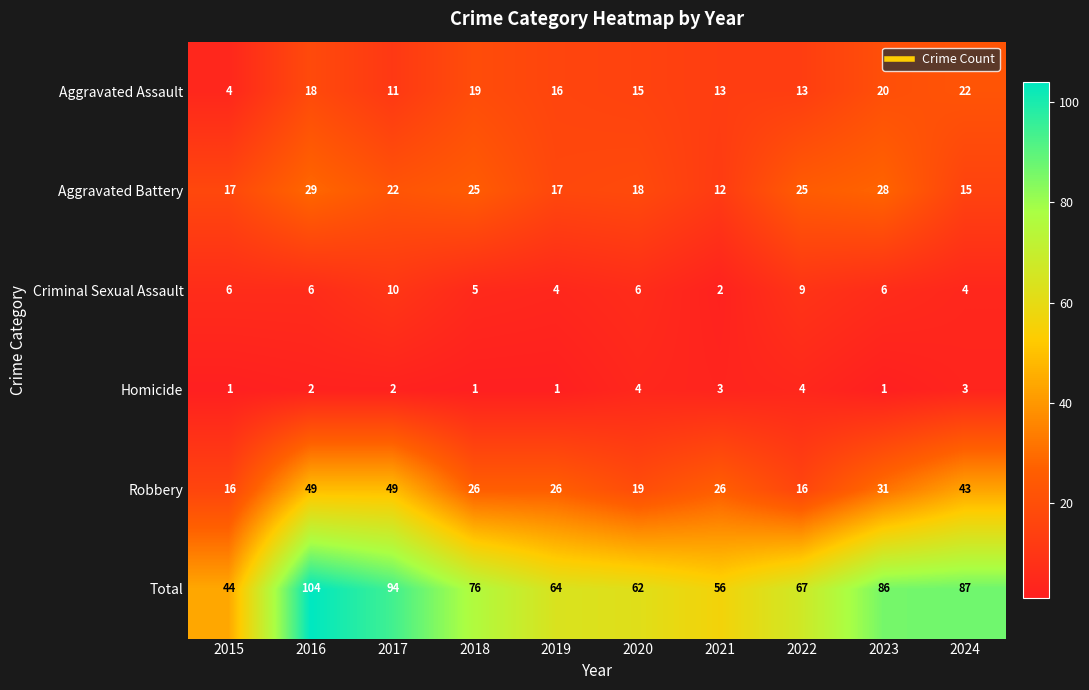

What is the sum of all Total values?

740